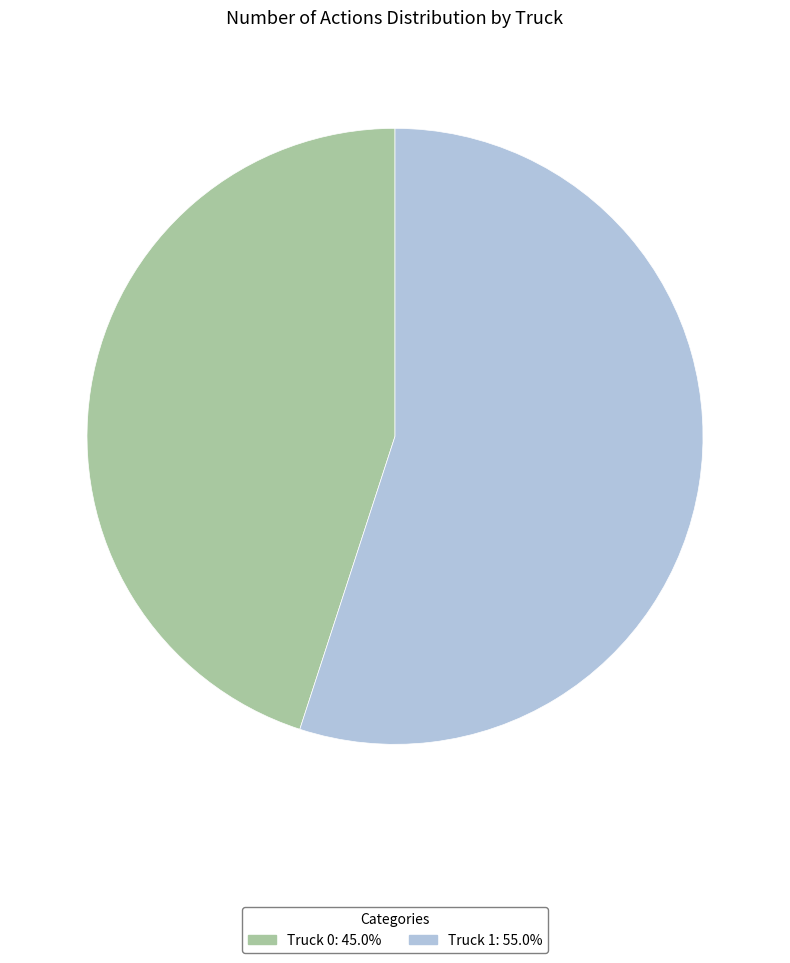

What is the majority slice?

Truck 1